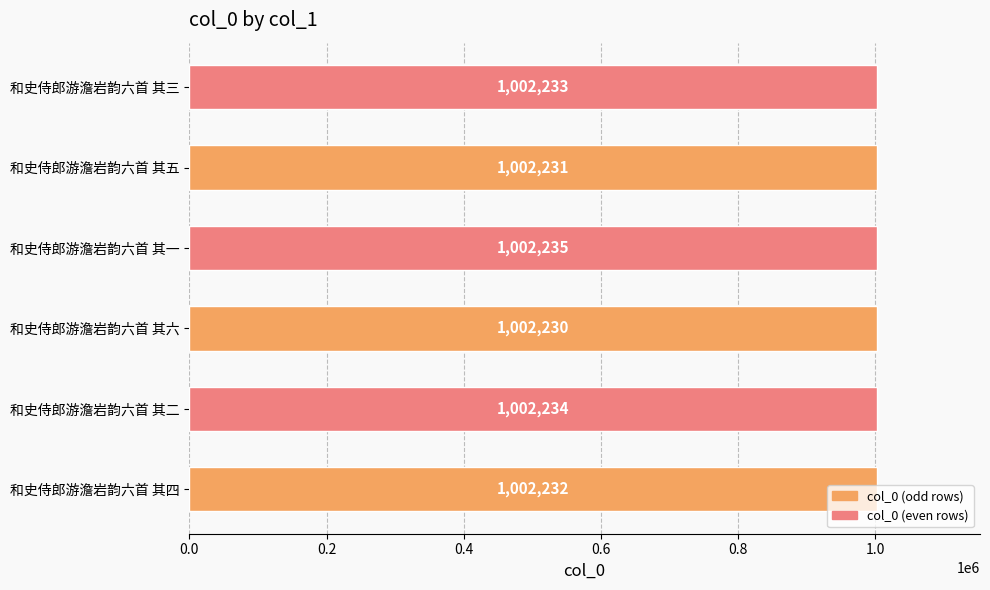

What is the change in value from 和史侍郎游澹岩韵六首 其六 to 和史侍郎游澹岩韵六首 其三?

+3